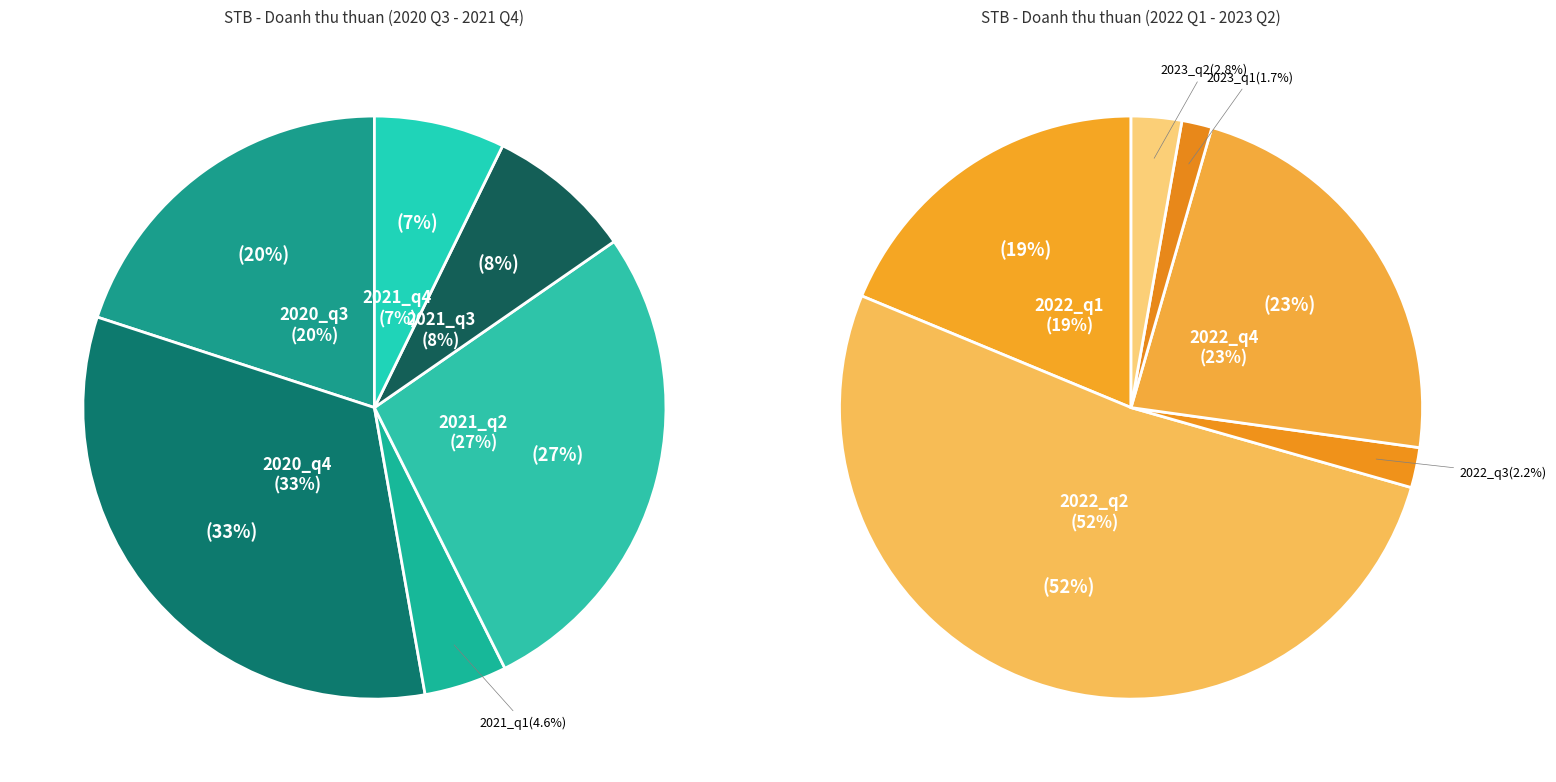

How many segments does this pie chart have?

6